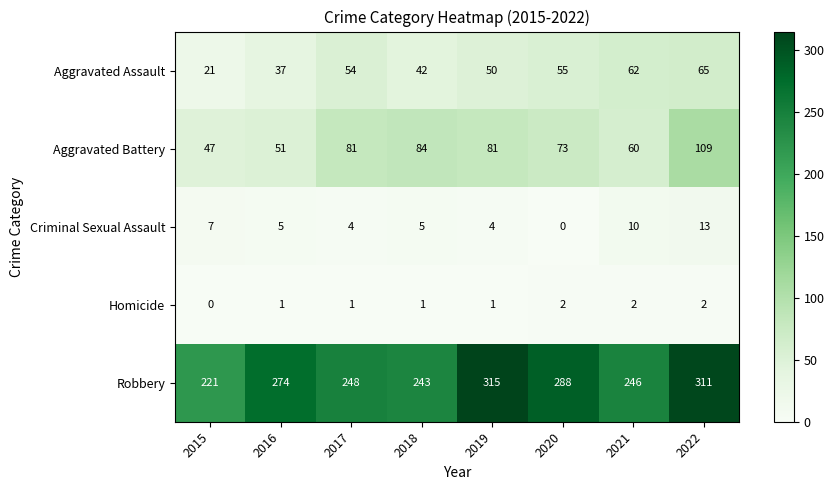

Which series has the largest range (max minus min)?

Robbery